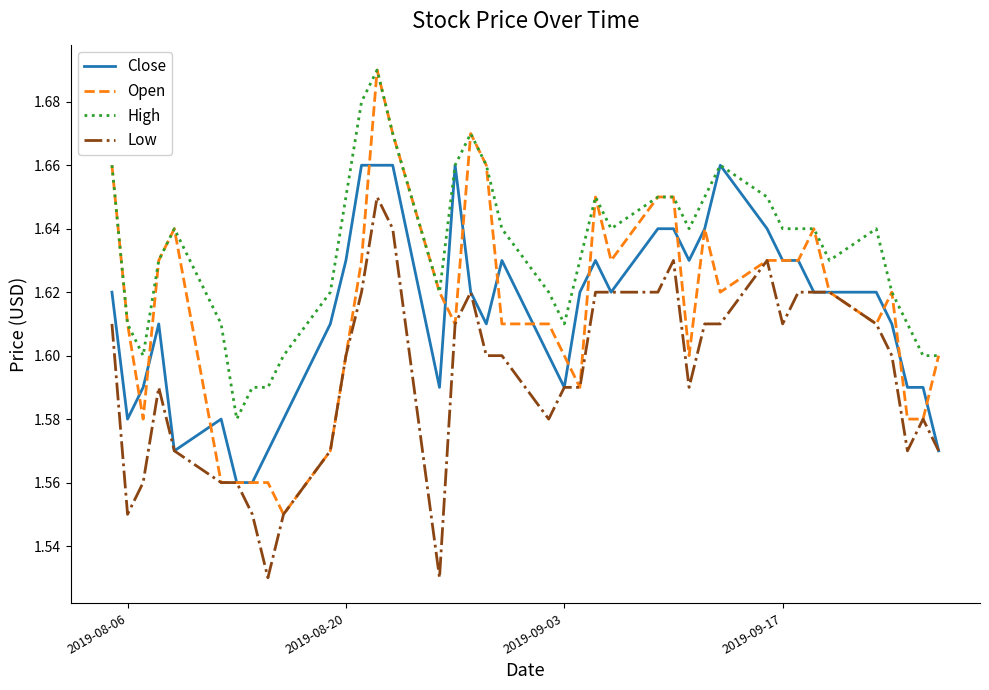

After their last crossing, which series has the higher values: Open or Close?

Open